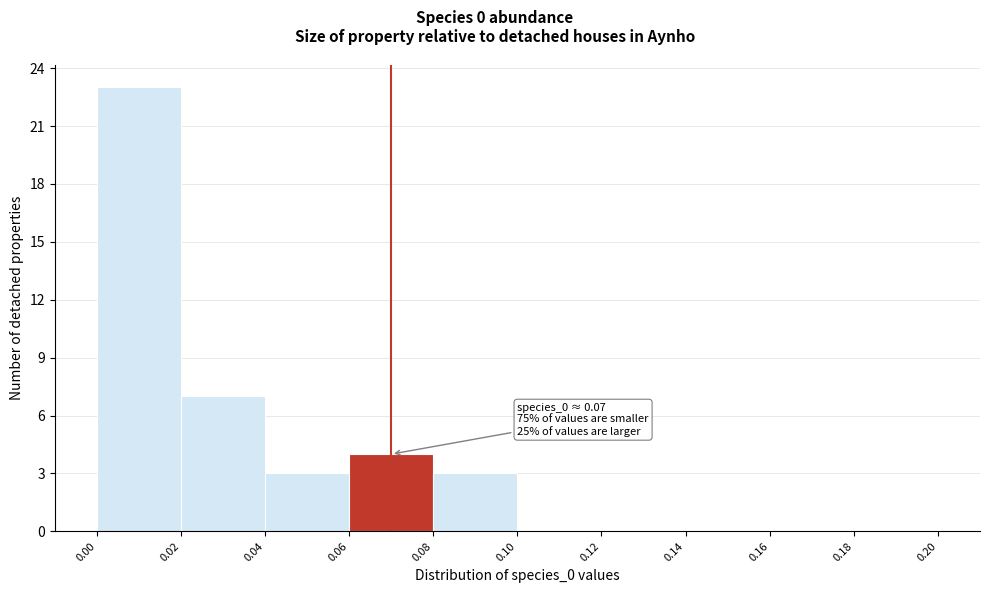

Over which range of the x-axis is the bar tallest?

0.00 to 0.02